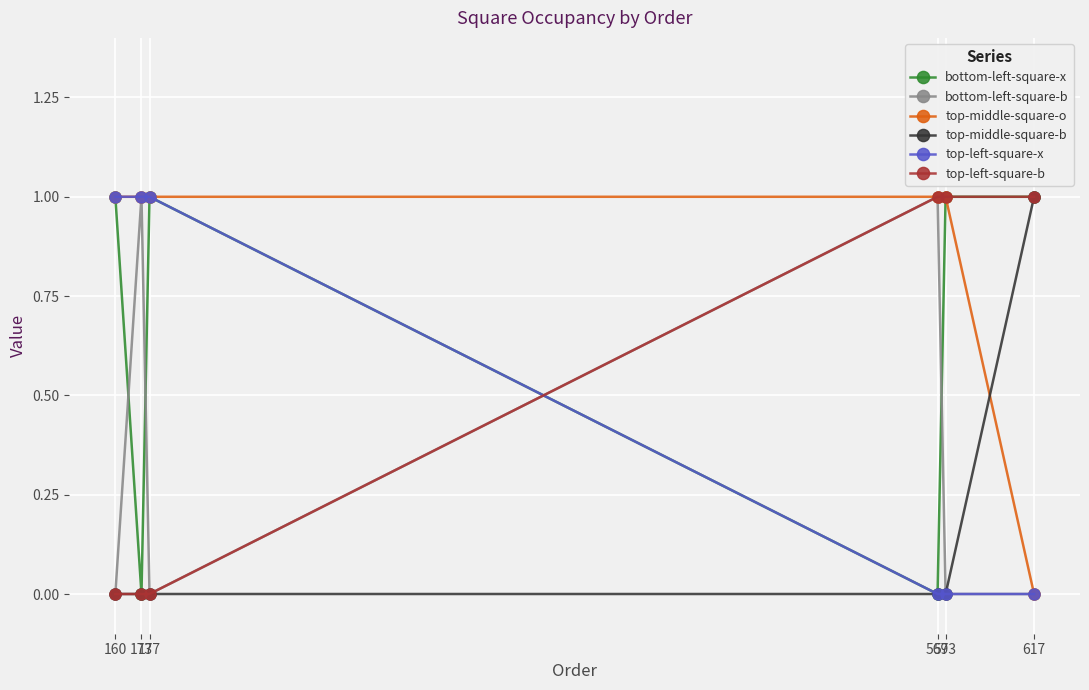

What is the value of the top-middle-square-o point at the 3rd from the left?

1